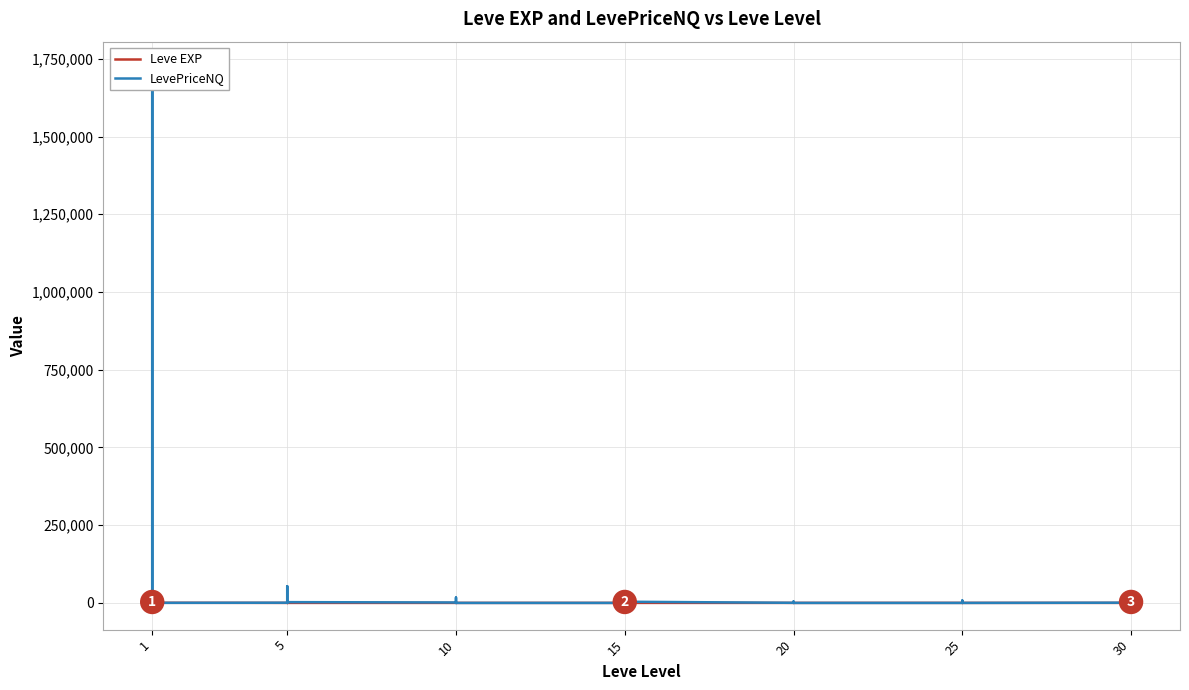

What is the total value across all series at 15?

17.0